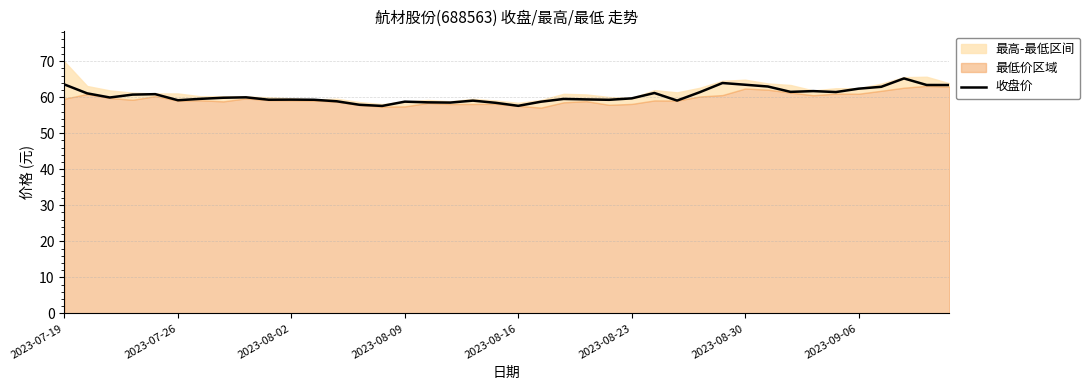

How many points are higher than both their immediate neighbors (excluding endpoints)?

10